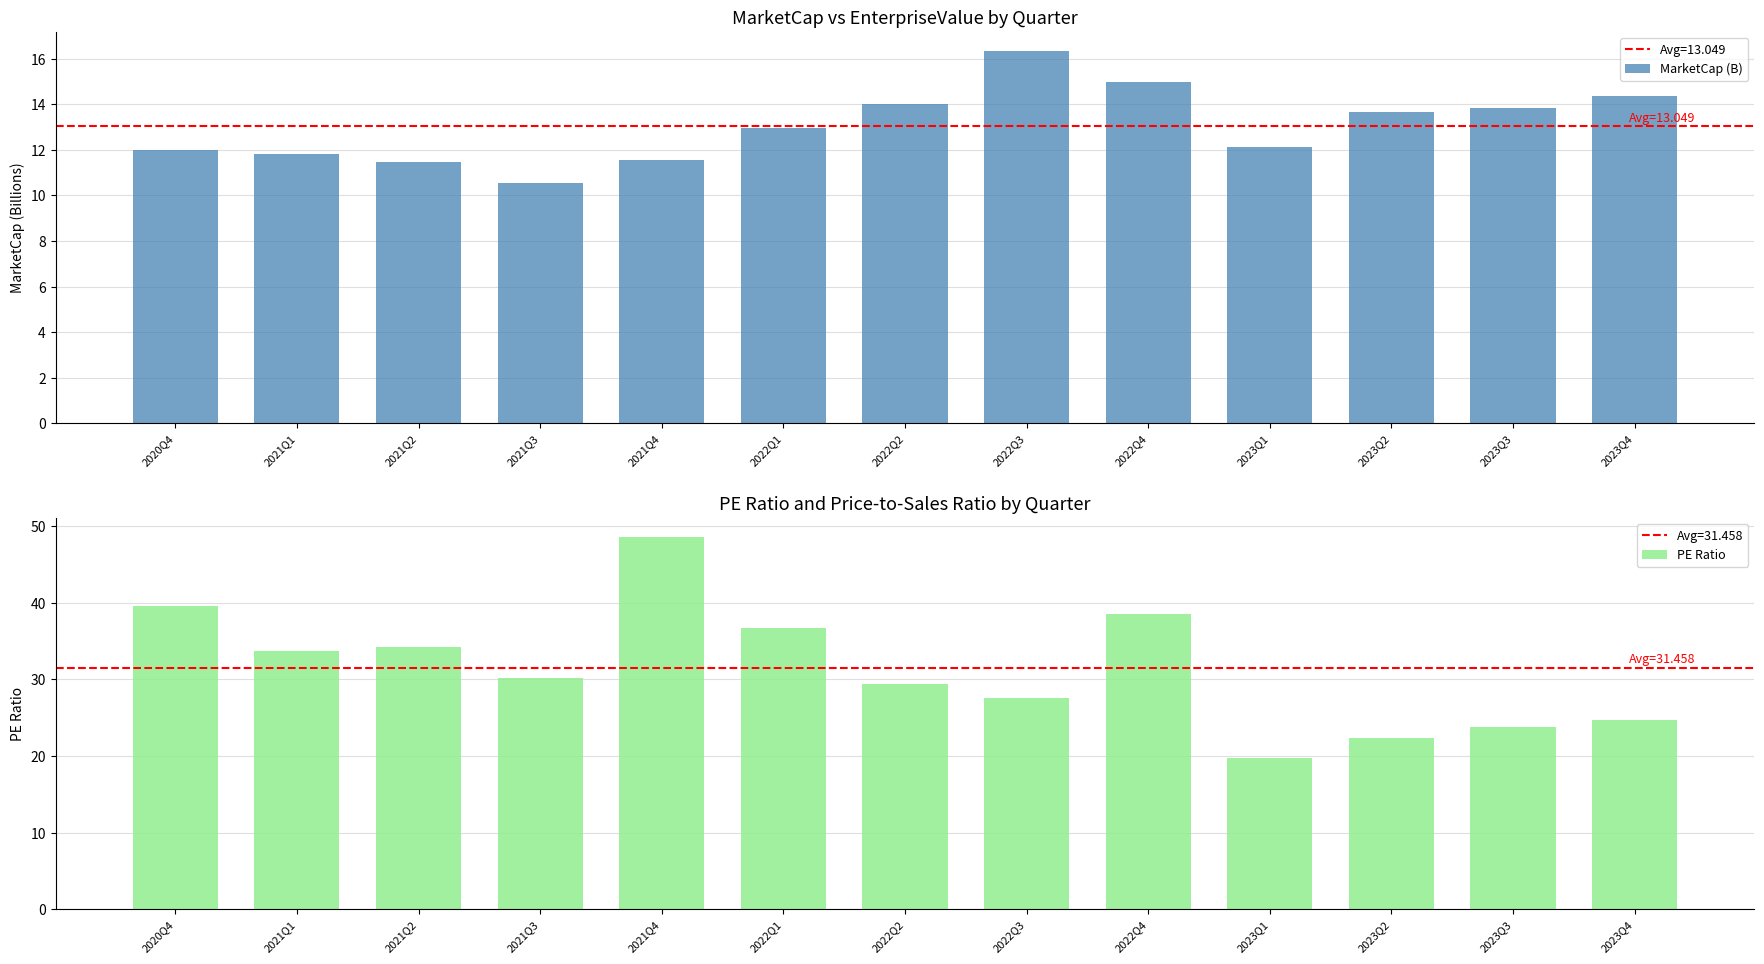

Reading left to right, what are all the values shown in this chart?

MarketCap (B): 12.0	11.8	11.5	10.5	11.5	13.0	14.0	16.4	15.0	12.1	13.7	13.8	14.4
PE Ratio: 39.6	33.7	34.2	30.1	48.6	36.7	29.4	27.6	38.5	19.8	22.4	23.7	24.7